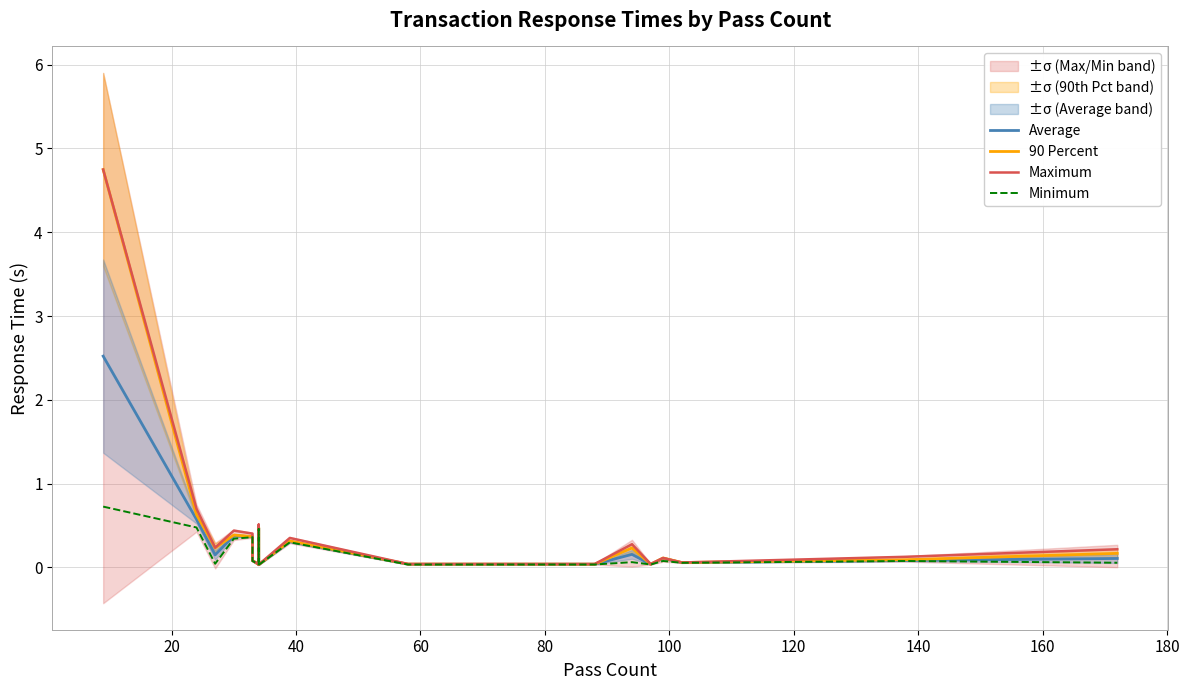

True or false: Maximum and Average cross at least once.

False